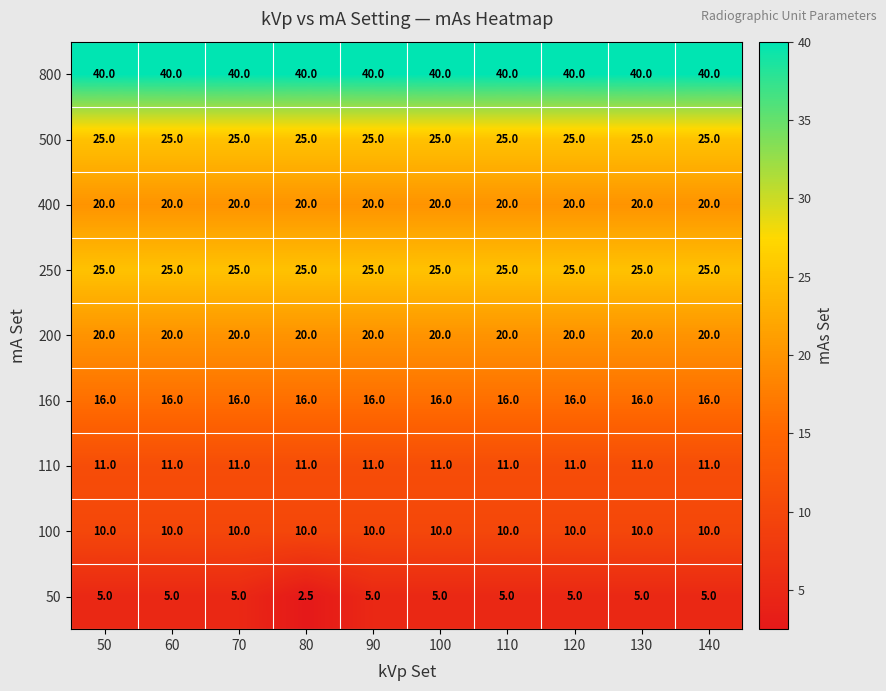

The 110 series shows 11.0 at 130. True or false?

True